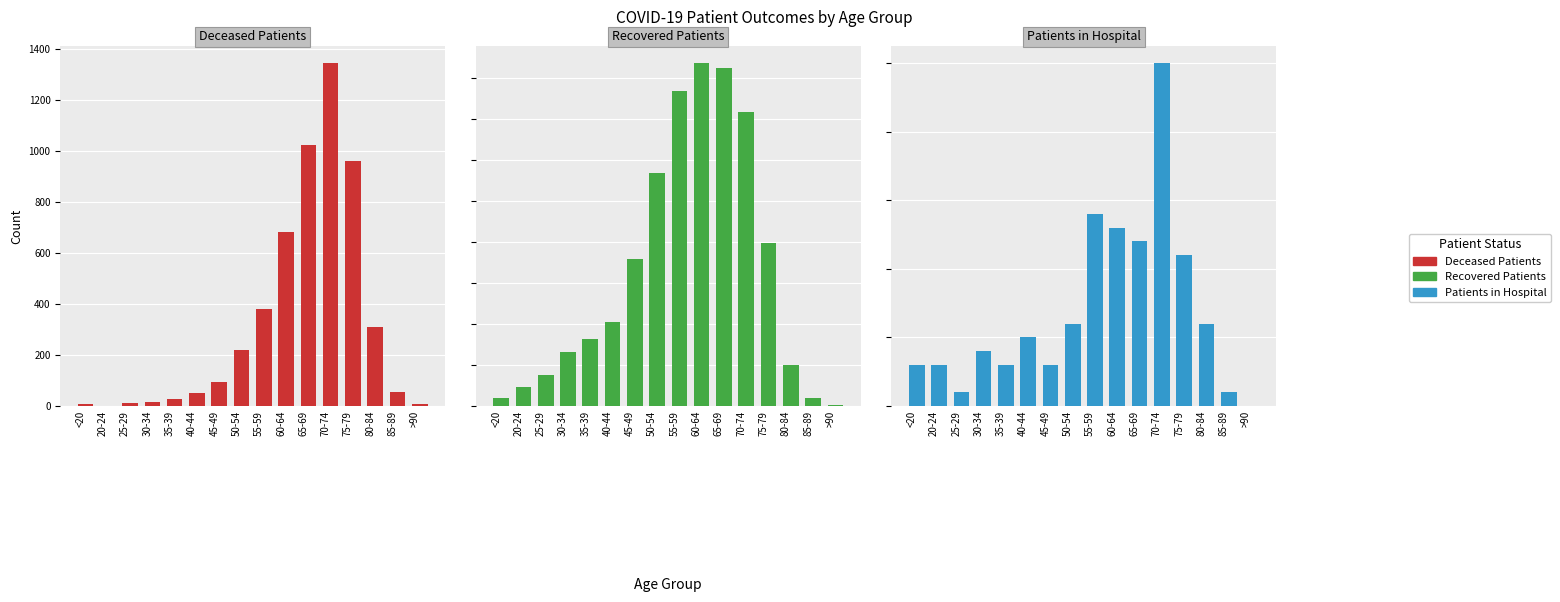

What is the average value of the Deceased Patients series?

324